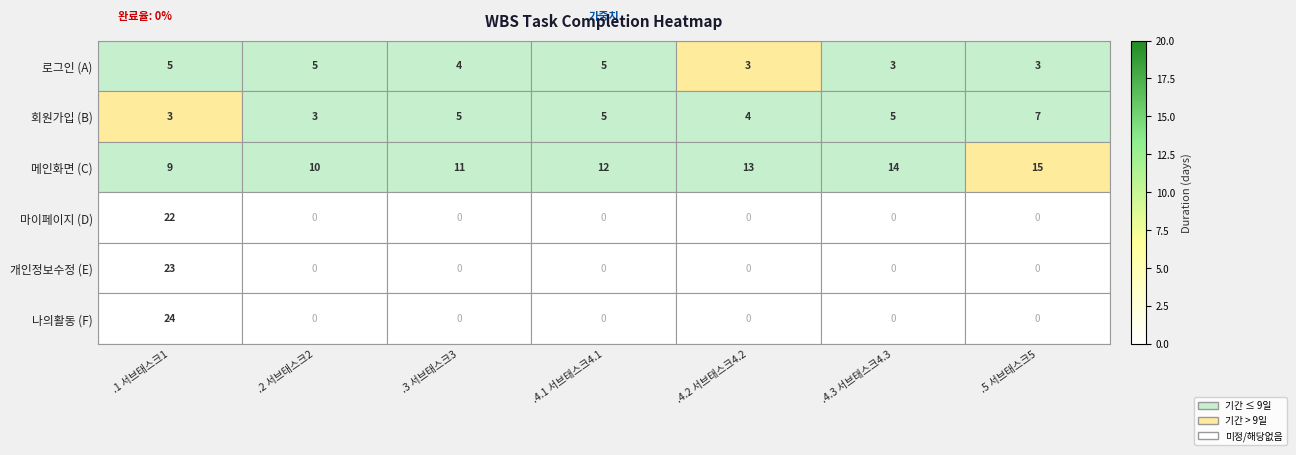

List the series in order of their peak value, highest first.

나의활동 (F), 개인정보수정 (E), 마이페이지 (D), 메인화면 (C), 회원가입 (B), 로그인 (A)